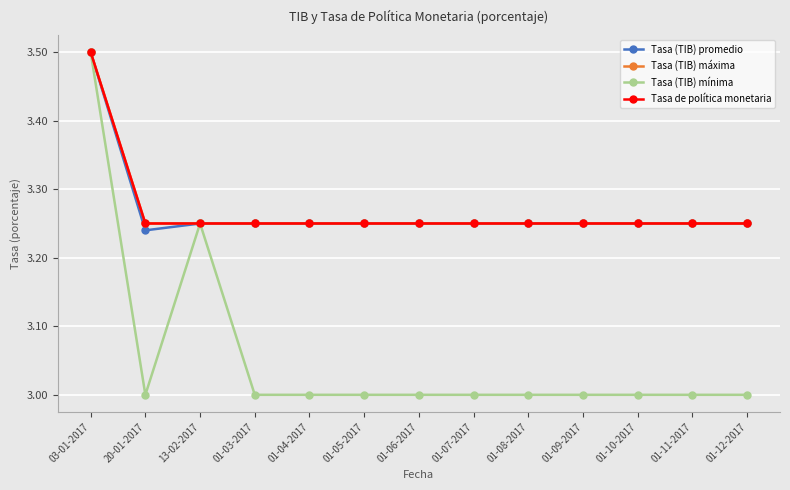

Where is Tasa de política monetaria nearest to the value 3?

20-01-2017